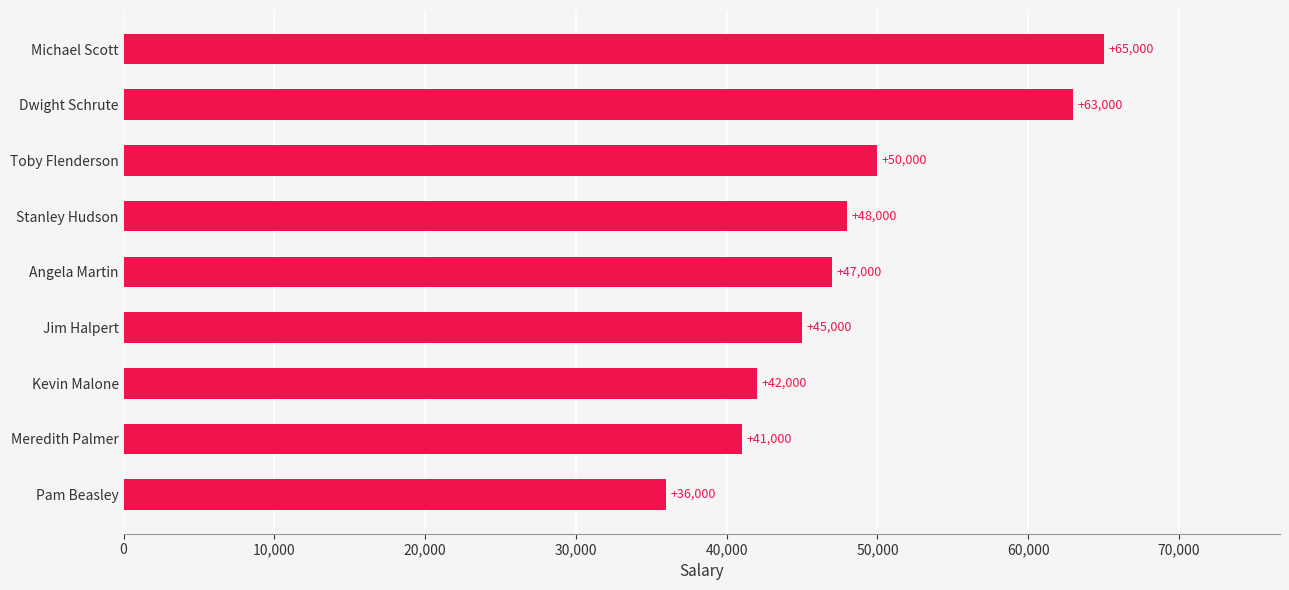

Rank the categories by value from lowest to highest.

Pam Beasley, Meredith Palmer, Kevin Malone, Jim Halpert, Angela Martin, Stanley Hudson, Toby Flenderson, Dwight Schrute, Michael Scott